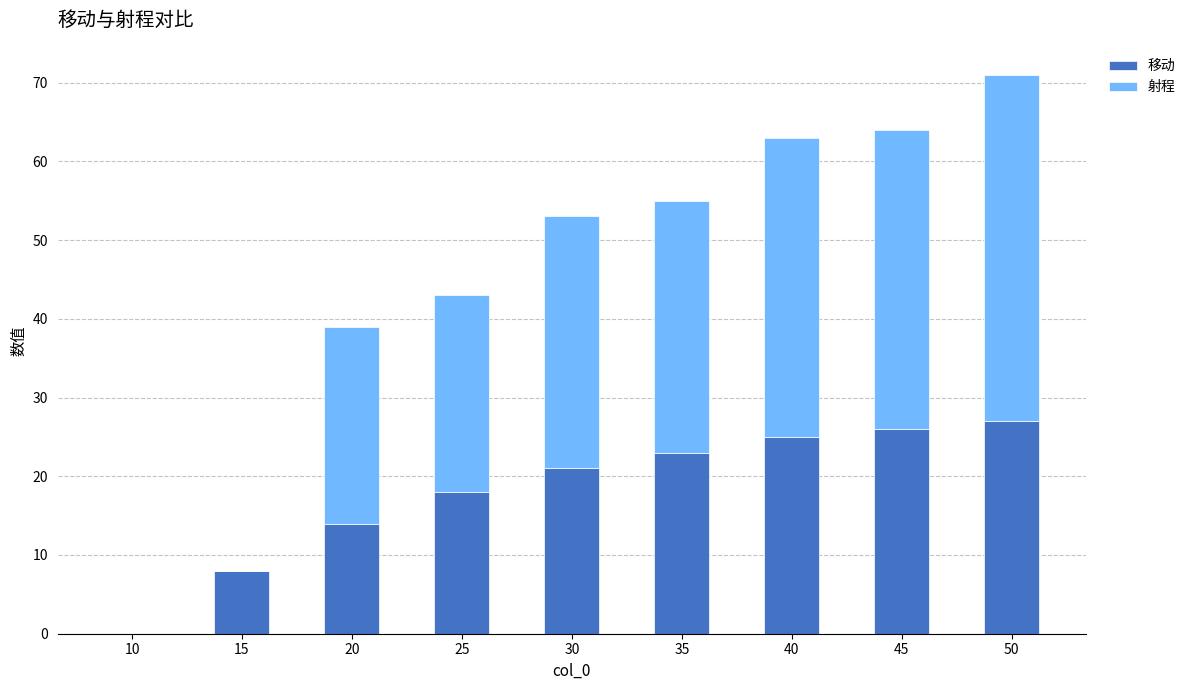

How many data points does each series have?

9